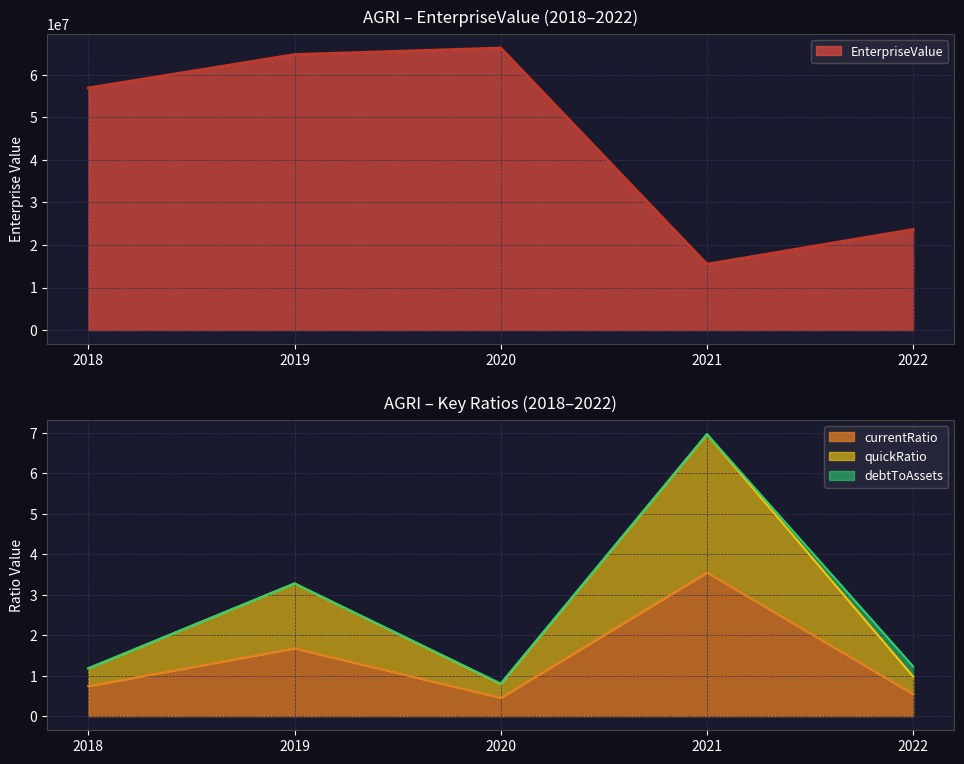

Is it true that currentRatio equals 0.8 at 2020?

False